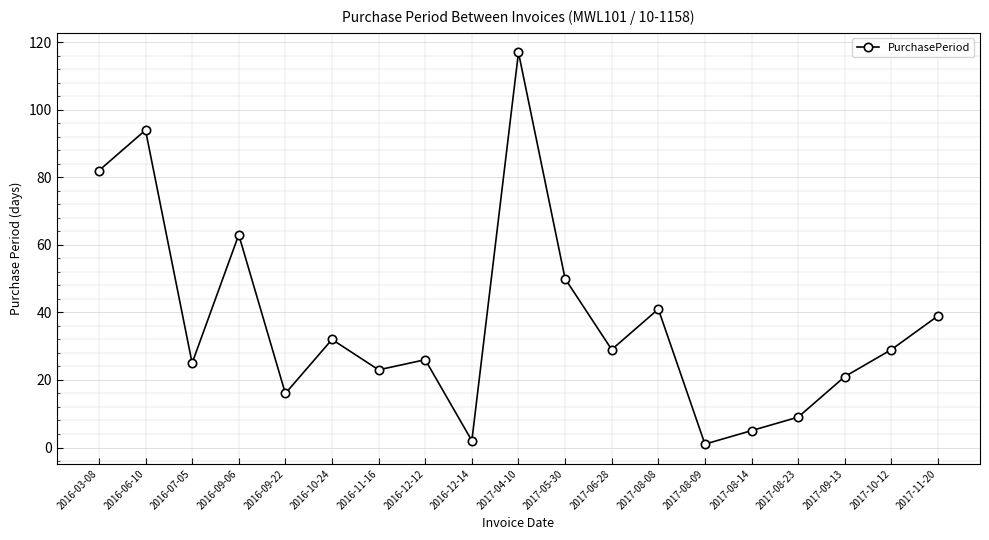

Does the chart have visible grid lines?

Yes